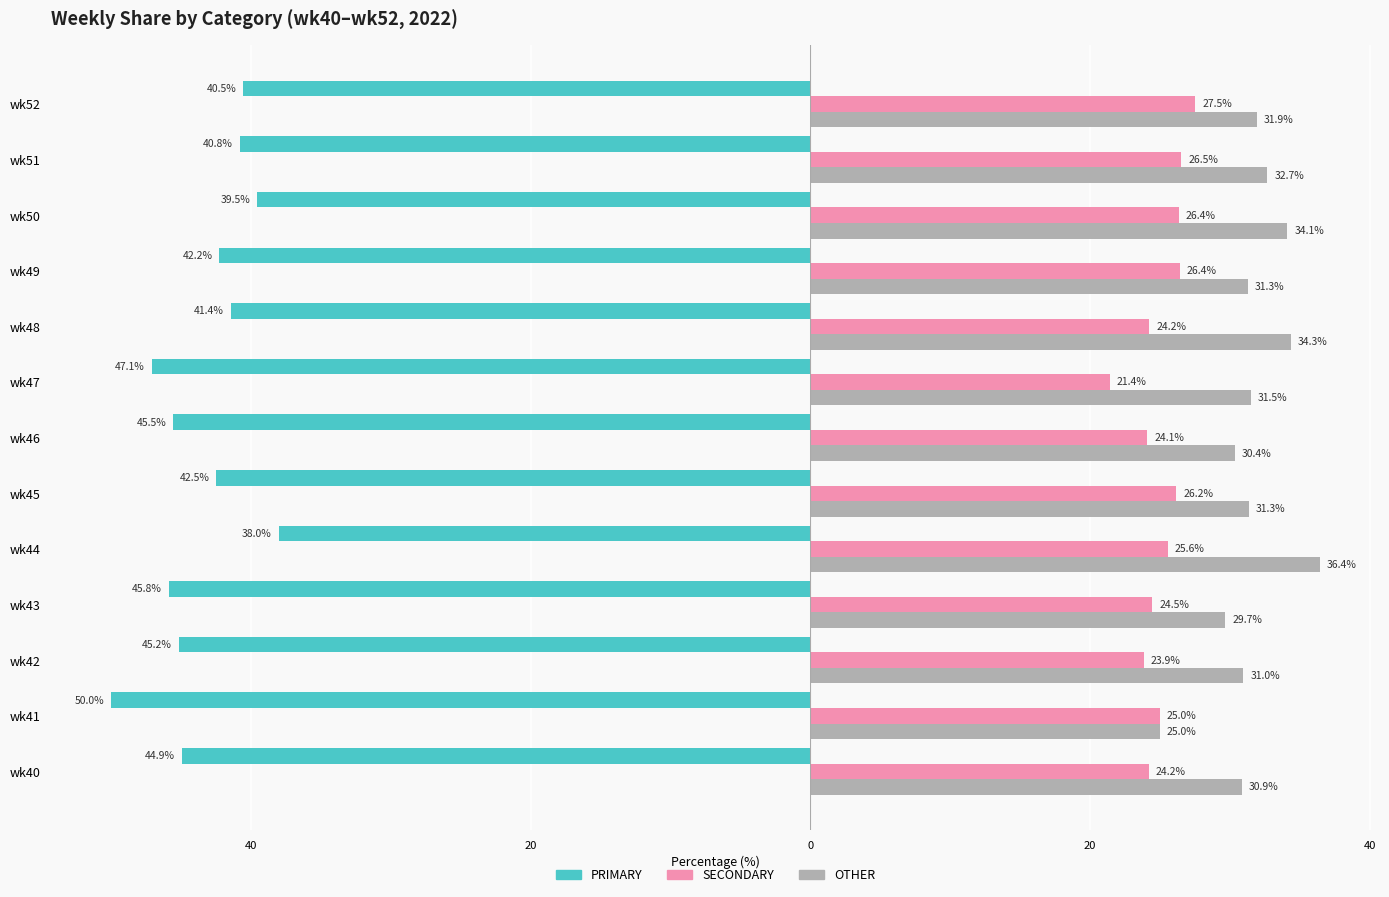

List the series in order of their peak value, lowest first.

PRIMARY, SECONDARY, OTHER